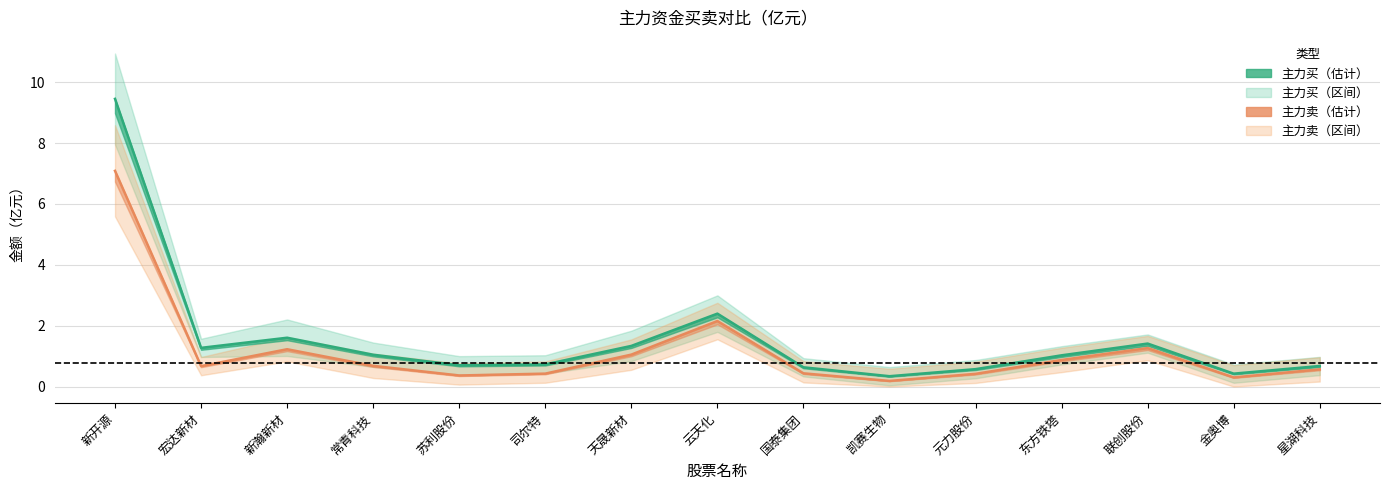

Which category has the highest value in the 主力买(亿) series?

新开源